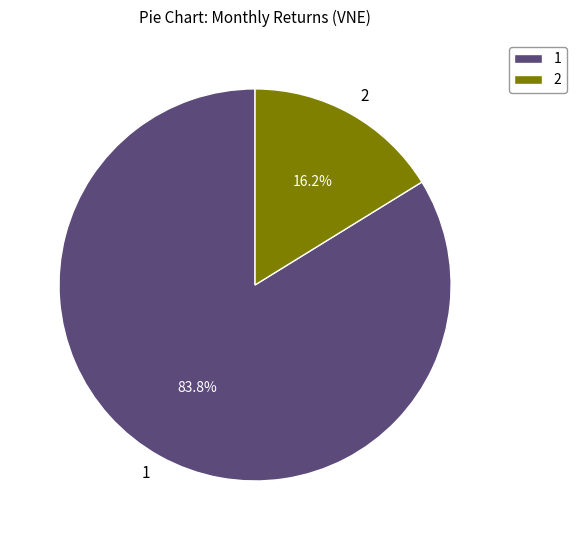

What percentage do 2 and 1 together represent?

100.0%